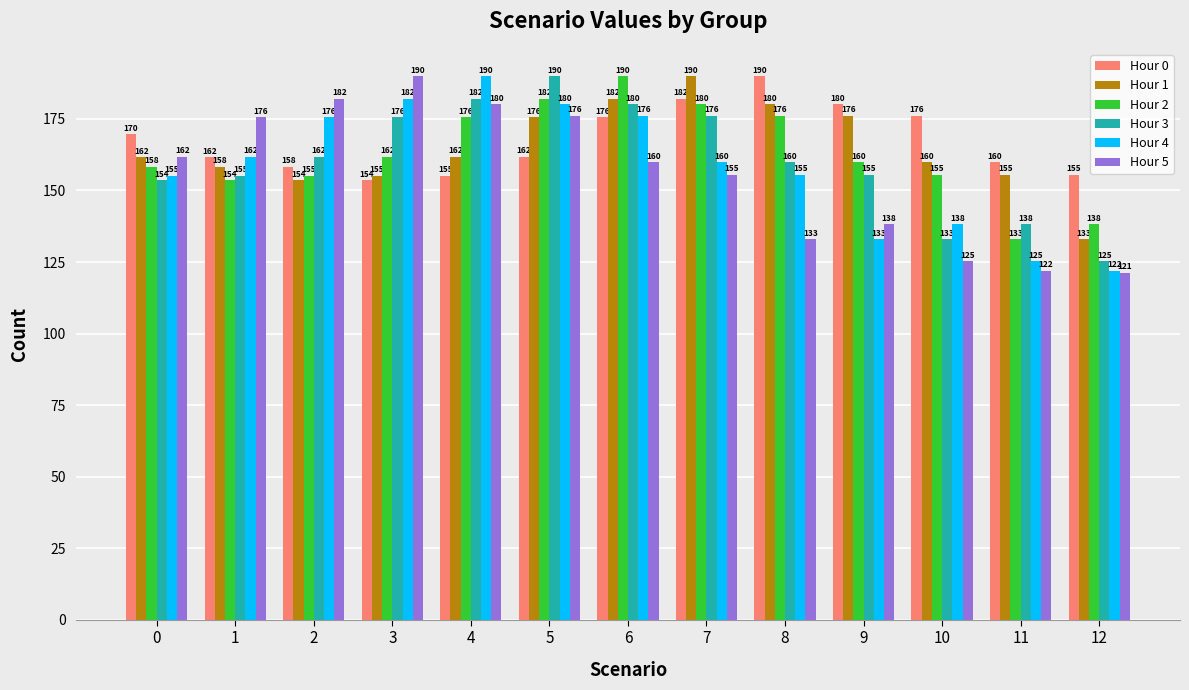

How many data points in Hour 0 are above 161?

8